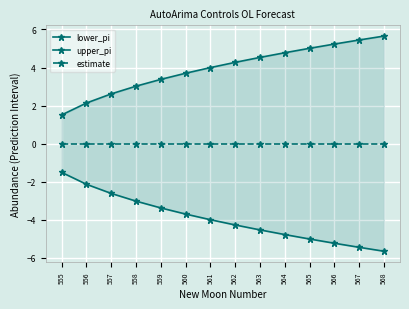

What is the value of the upper_pi point at the 11th from the left?

5.0